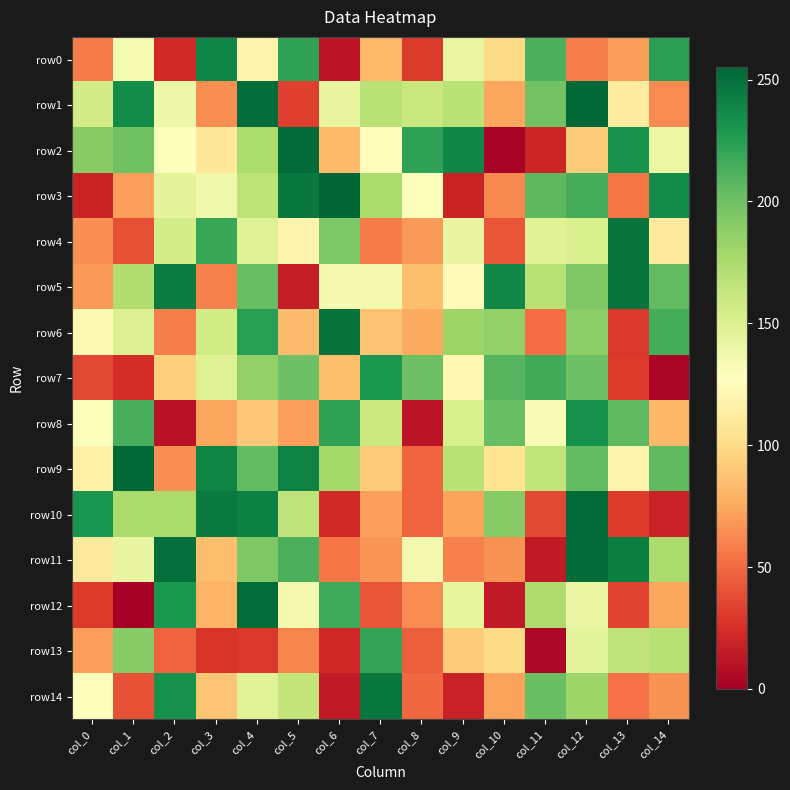

At which category does the chart reach its peak across all series?

col_6